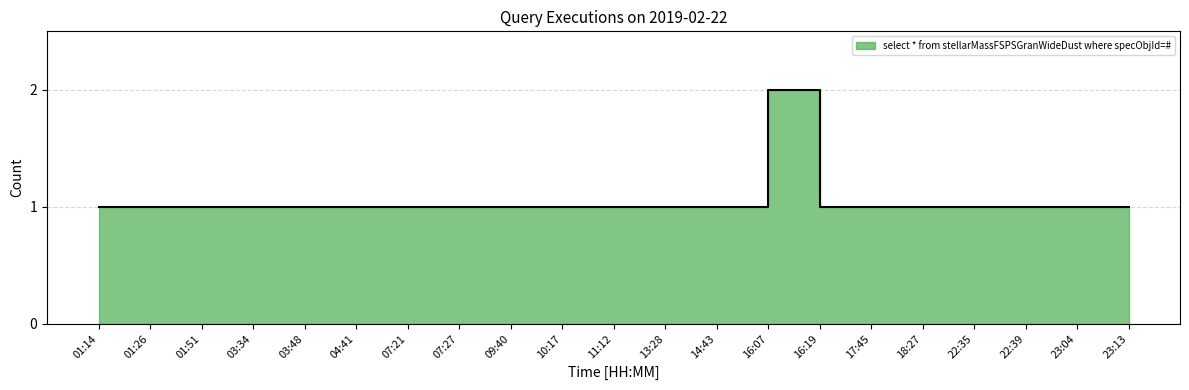

At which category does the data reach its first local peak?

16:07